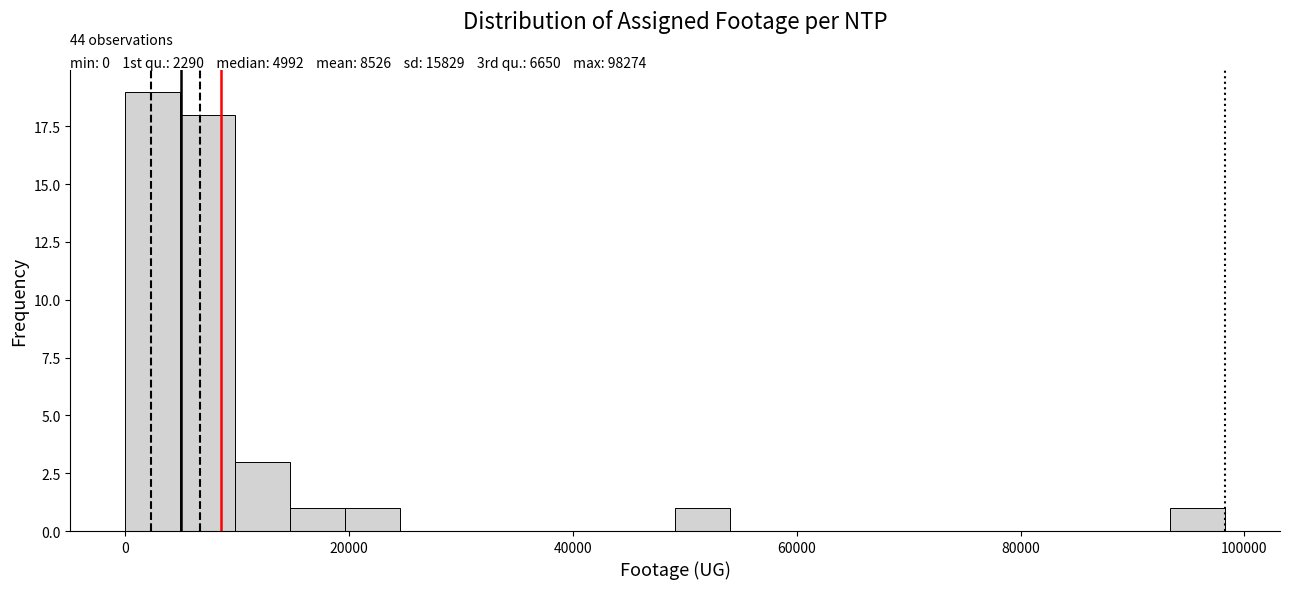

Around what value on the x-axis is the tallest bar? Give the approximate position of its centre, as read against the axis.

2000